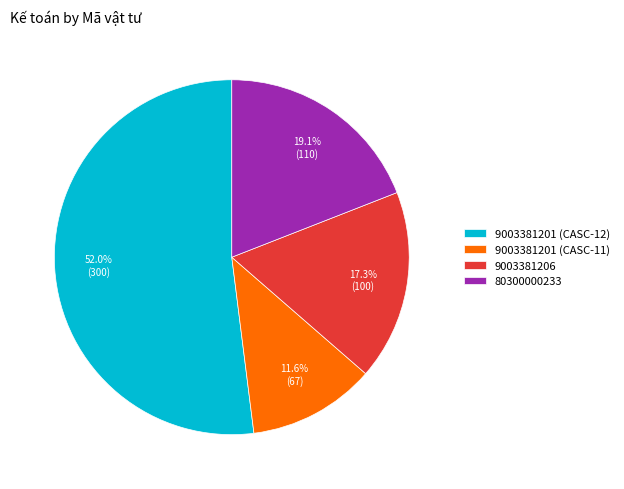

To the nearest percent, what percentage of the pie is 9003381201 (CASC-12)?

52%